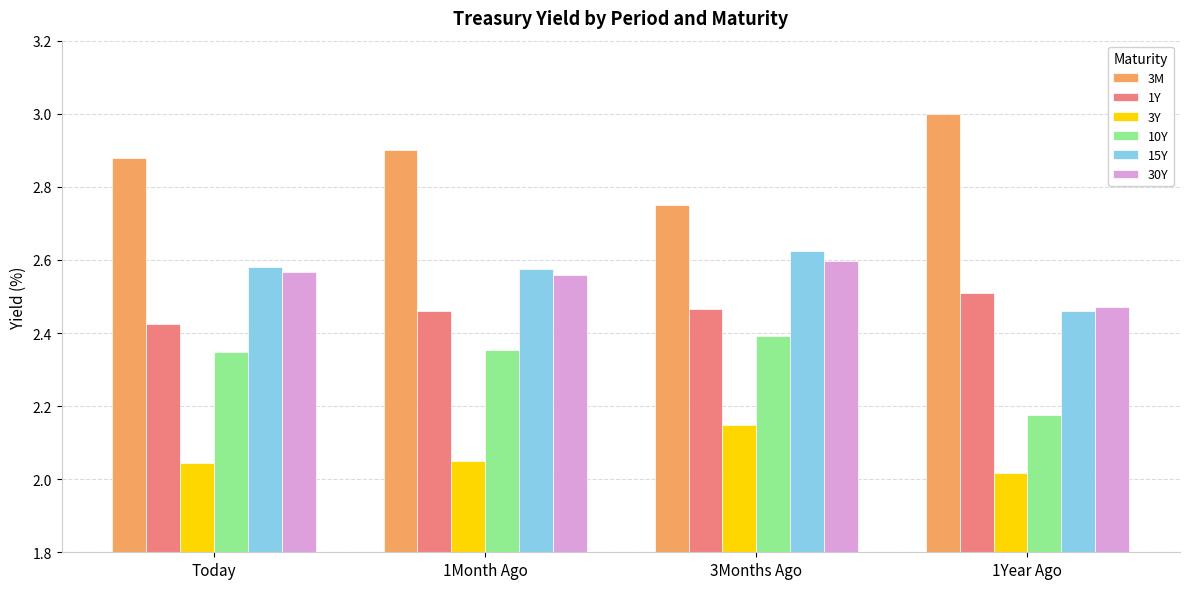

Which series has the widest spread of values?

3M